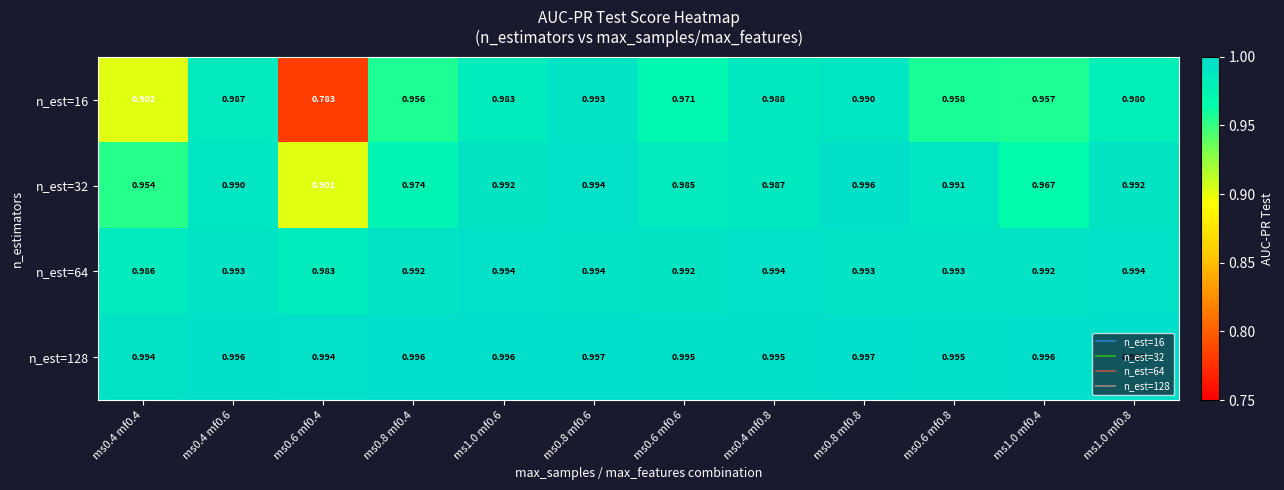

Is the value of n_est=128 at ms1.0 mf0.8 greater than the value of n_est=64 at ms0.8 mf0.8?

Yes